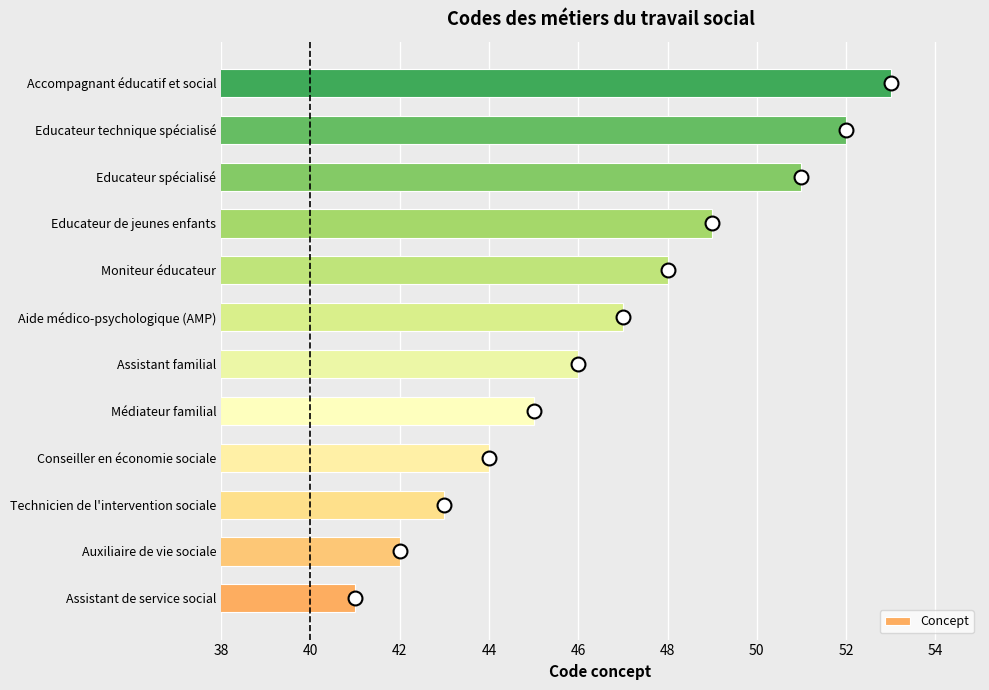

List the labels in order of value, largest first.

Accompagnant éducatif et social, Educateur technique spécialisé, Educateur spécialisé, Educateur de jeunes enfants, Moniteur éducateur, Aide médico-psychologique (AMP), Assistant familial, Médiateur familial, Conseiller en économie sociale, Technicien de l'intervention sociale, Auxiliaire de vie sociale, Assistant de service social